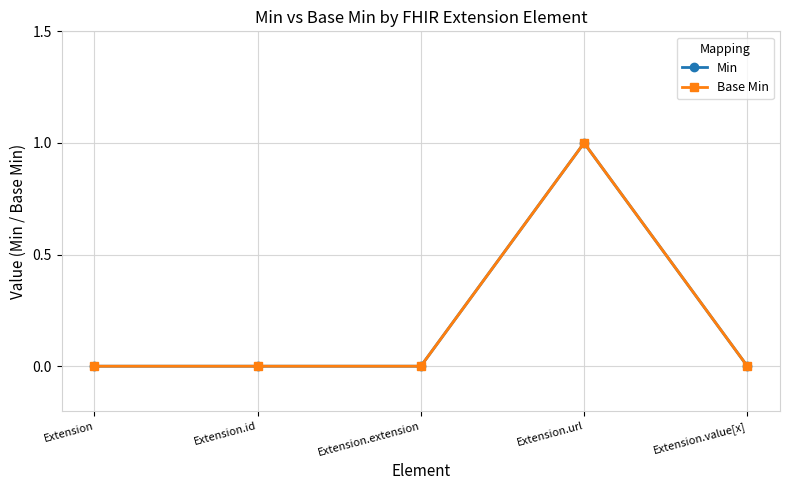

Is the value of Base Min at Extension.value[x] greater than the value of Min at Extension?

No